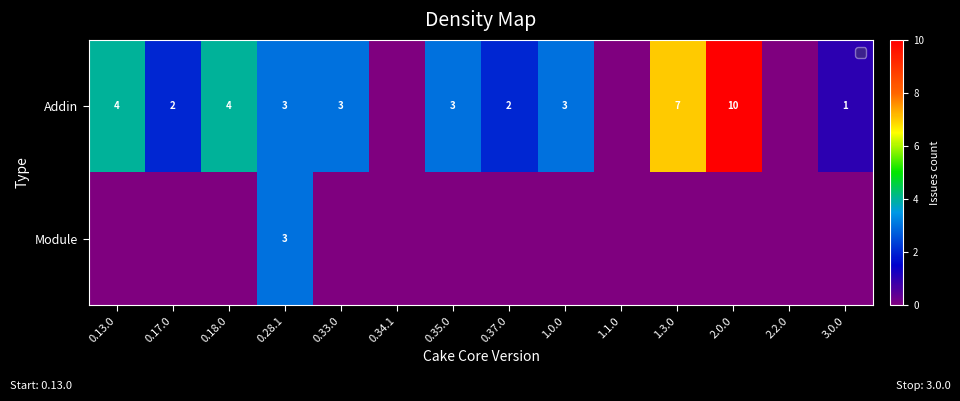

At how many categories does at least one series exceed 7?

1